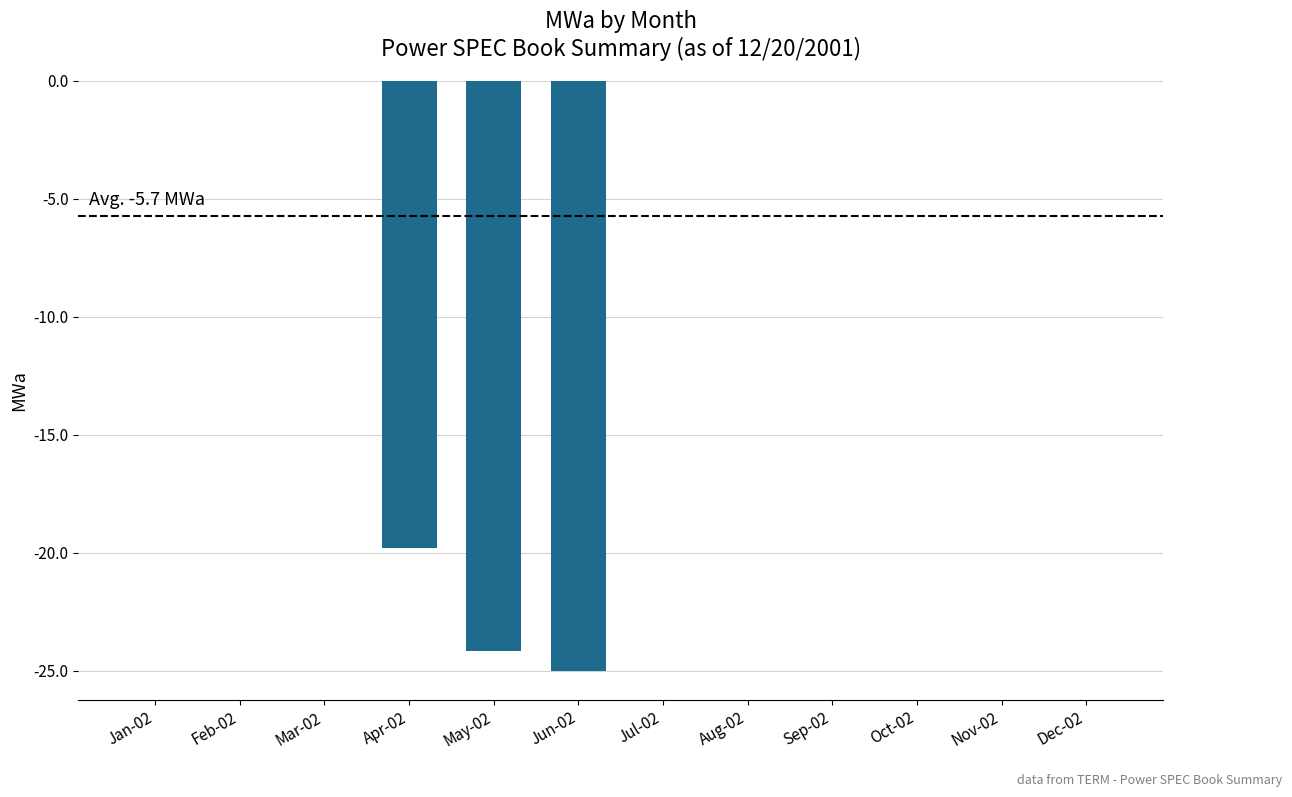

At which label is the value closest to -12?

Apr-02